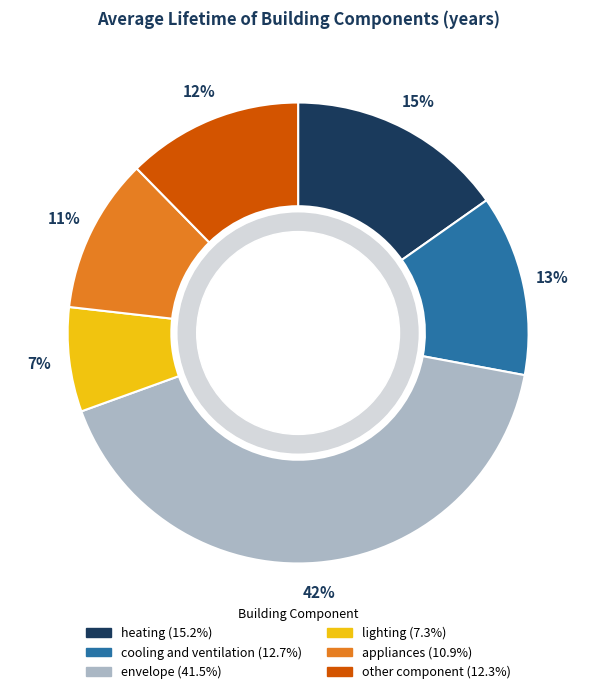

Which slice is the smallest?

lighting